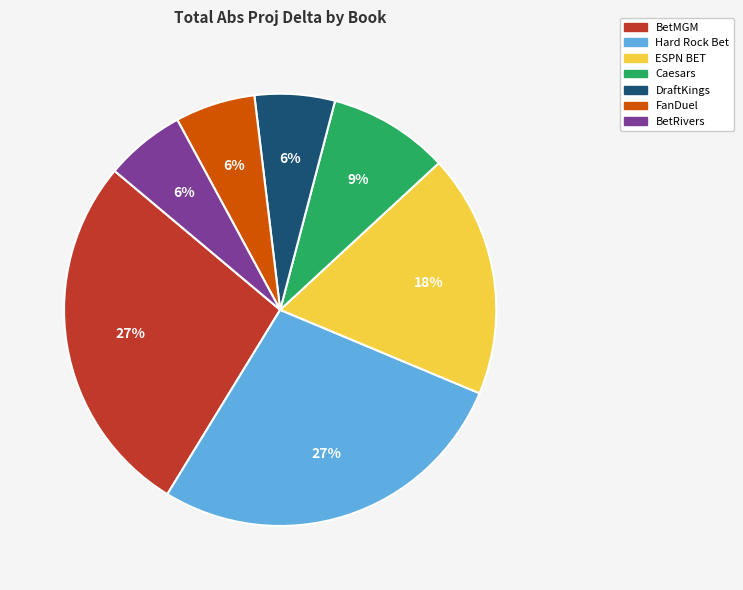

How many segments does this pie chart have?

7